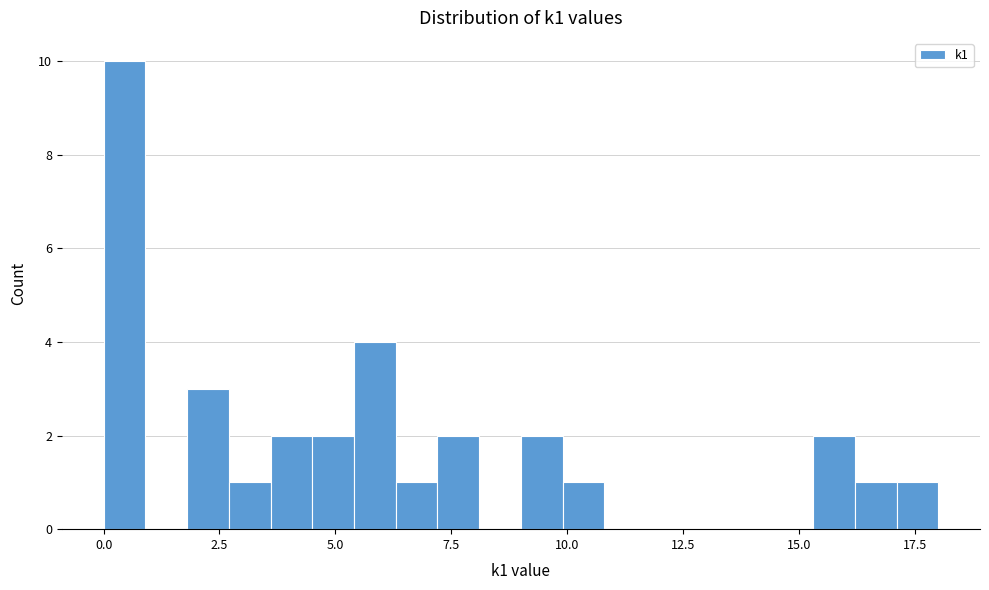

Around what value on the x-axis is the tallest bar? Give the approximate position of its centre, as read against the axis.

0.5